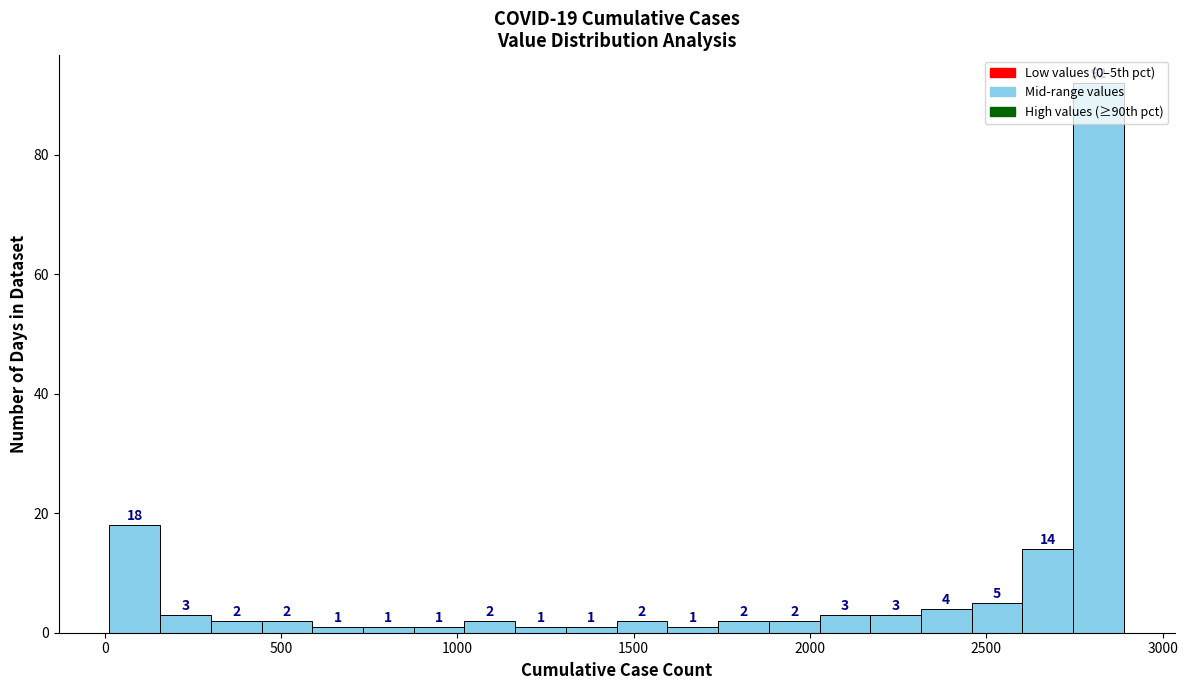

Read against the x-axis, roughly where is the centre of the tallest bar?

2800